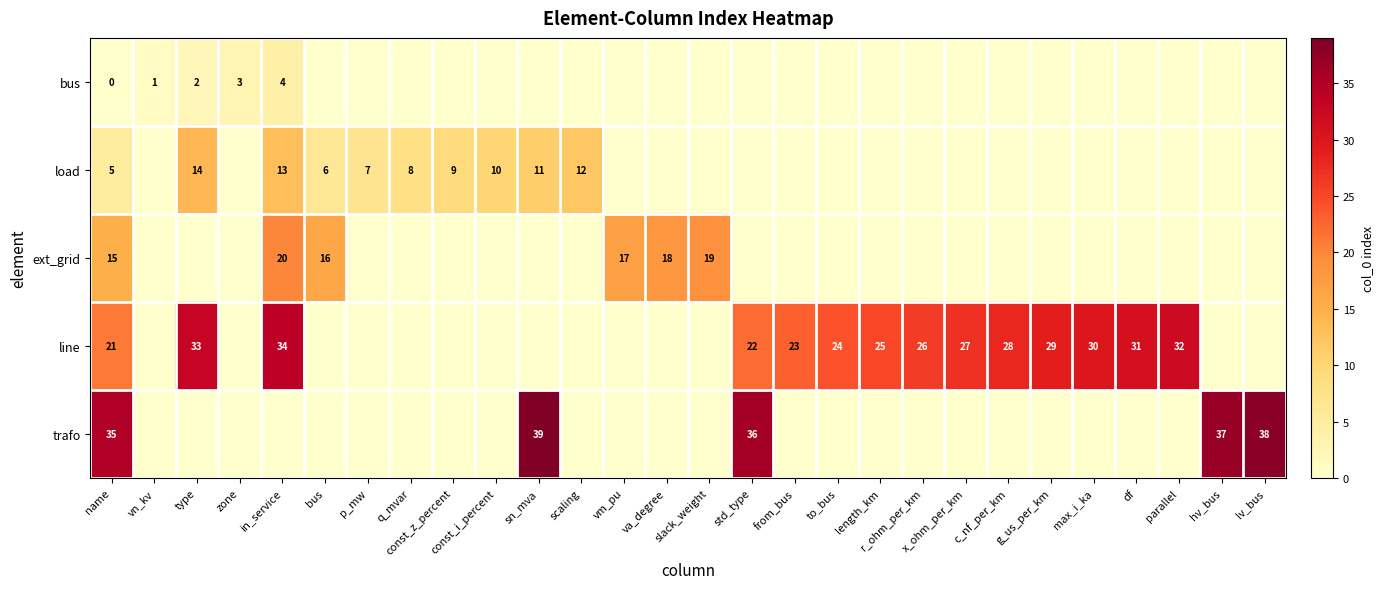

Reading left to right, transcribe all the data shown in this chart.

row_0: name=0	vn_kv=1	type=2	zone=3	in_service=4	bus=0	p_mw=0	q_mvar=0	const_z_percent=0	const_i_percent=0	sn_mva=0	scaling=0	vm_pu=0	va_degree=0	slack_weight=0	std_type=0	from_bus=0	to_bus=0	length_km=0	r_ohm_per_km=0	x_ohm_per_km=0	c_nf_per_km=0	g_us_per_km=0	max_i_ka=0	df=0	parallel=0	hv_bus=0	lv_bus=0
row_1: name=5	vn_kv=0	type=14	zone=0	in_service=13	bus=6	p_mw=7	q_mvar=8	const_z_percent=9	const_i_percent=10	sn_mva=11	scaling=12	vm_pu=0	va_degree=0	slack_weight=0	std_type=0	from_bus=0	to_bus=0	length_km=0	r_ohm_per_km=0	x_ohm_per_km=0	c_nf_per_km=0	g_us_per_km=0	max_i_ka=0	df=0	parallel=0	hv_bus=0	lv_bus=0
row_2: name=15	vn_kv=0	type=0	zone=0	in_service=20	bus=16	p_mw=0	q_mvar=0	const_z_percent=0	const_i_percent=0	sn_mva=0	scaling=0	vm_pu=17	va_degree=18	slack_weight=19	std_type=0	from_bus=0	to_bus=0	length_km=0	r_ohm_per_km=0	x_ohm_per_km=0	c_nf_per_km=0	g_us_per_km=0	max_i_ka=0	df=0	parallel=0	hv_bus=0	lv_bus=0
row_3: name=21	vn_kv=0	type=33	zone=0	in_service=34	bus=0	p_mw=0	q_mvar=0	const_z_percent=0	const_i_percent=0	sn_mva=0	scaling=0	vm_pu=0	va_degree=0	slack_weight=0	std_type=22	from_bus=23	to_bus=24	length_km=25	r_ohm_per_km=26	x_ohm_per_km=27	c_nf_per_km=28	g_us_per_km=29	max_i_ka=30	df=31	parallel=32	hv_bus=0	lv_bus=0
row_4: name=35	vn_kv=0	type=0	zone=0	in_service=0	bus=0	p_mw=0	q_mvar=0	const_z_percent=0	const_i_percent=0	sn_mva=39	scaling=0	vm_pu=0	va_degree=0	slack_weight=0	std_type=36	from_bus=0	to_bus=0	length_km=0	r_ohm_per_km=0	x_ohm_per_km=0	c_nf_per_km=0	g_us_per_km=0	max_i_ka=0	df=0	parallel=0	hv_bus=37	lv_bus=38